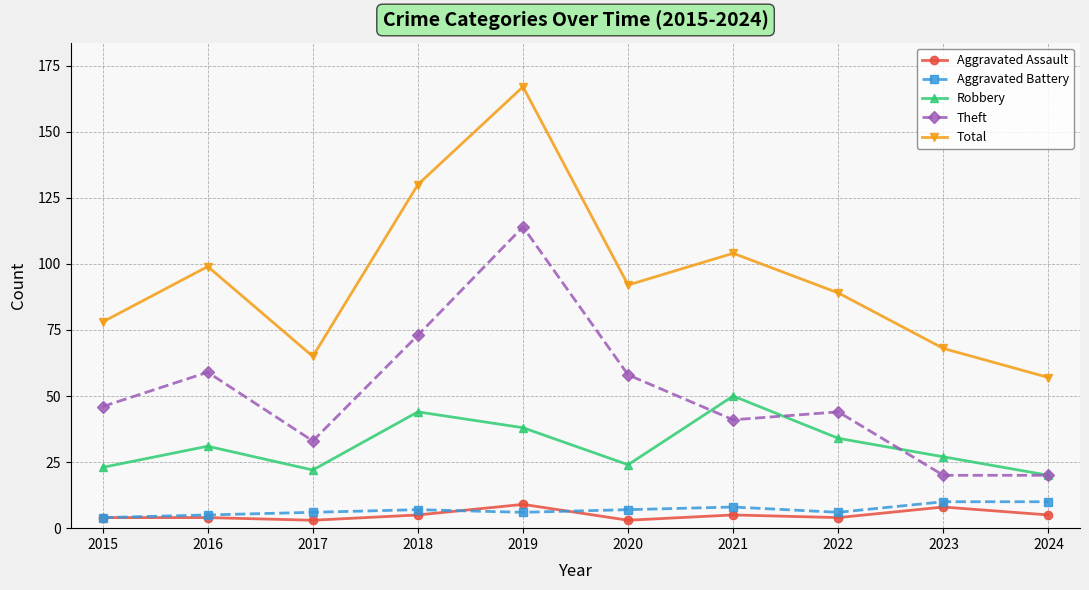

Reading left to right, transcribe all the data shown in this chart.

Aggravated Assault: 4	4	3	5	9	3	5	4	8	5
Aggravated Battery: 4	5	6	7	6	7	8	6	10	10
Robbery: 23	31	22	44	38	24	50	34	27	20
Theft: 46	59	33	73	114	58	41	44	20	20
Total: 78	99	65	130	167	92	104	89	68	57